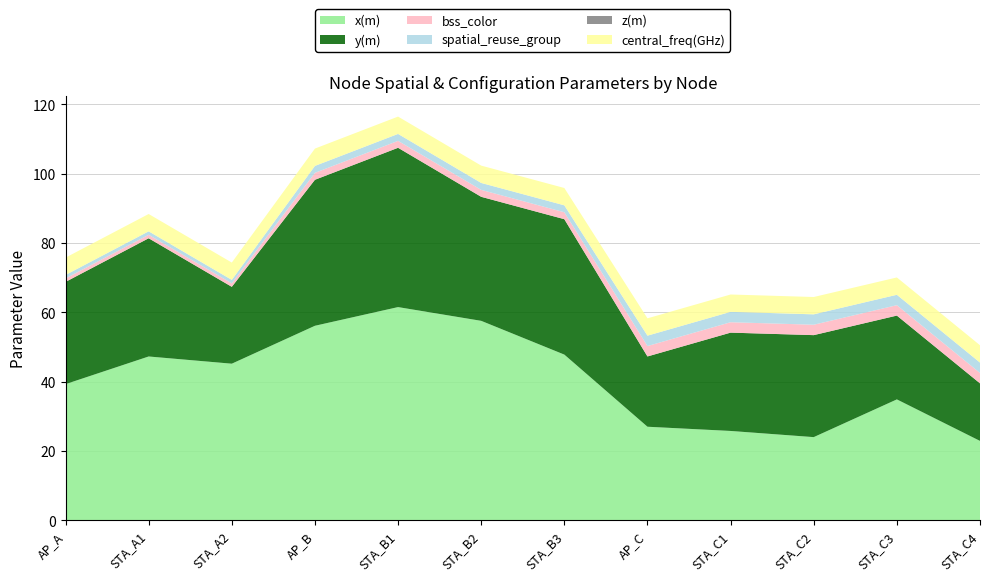

Reading left to right, what are all the values shown in this chart?

x(m): AP_A=39.3	STA_A1=47.3	STA_A2=45.2	AP_B=56.2	STA_B1=61.5	STA_B2=57.6	STA_B3=47.8	AP_C=27.0	STA_C1=25.8	STA_C2=24.0	STA_C3=34.9	STA_C4=22.9
y(m): AP_A=29.5	STA_A1=34.1	STA_A2=22.2	AP_B=42.1	STA_B1=46.0	STA_B2=35.8	STA_B3=39.1	AP_C=20.3	STA_C1=28.4	STA_C2=29.4	STA_C3=24.2	STA_C4=16.6
bss_color: AP_A=1.0	STA_A1=1.0	STA_A2=1.0	AP_B=2.0	STA_B1=2.0	STA_B2=2.0	STA_B3=2.0	AP_C=3.0	STA_C1=3.0	STA_C2=3.0	STA_C3=3.0	STA_C4=3.0
spatial_reuse_group: AP_A=1.0	STA_A1=1.0	STA_A2=1.0	AP_B=2.0	STA_B1=2.0	STA_B2=2.0	STA_B3=2.0	AP_C=3.0	STA_C1=3.0	STA_C2=3.0	STA_C3=3.0	STA_C4=3.0
z(m): AP_A=0.0	STA_A1=0.0	STA_A2=0.0	AP_B=0.0	STA_B1=0.0	STA_B2=0.0	STA_B3=0.0	AP_C=0.0	STA_C1=0.0	STA_C2=0.0	STA_C3=0.0	STA_C4=0.0
central_freq(GHz): AP_A=5.0	STA_A1=5.0	STA_A2=5.0	AP_B=5.0	STA_B1=5.0	STA_B2=5.0	STA_B3=5.0	AP_C=5.0	STA_C1=5.0	STA_C2=5.0	STA_C3=5.0	STA_C4=5.0